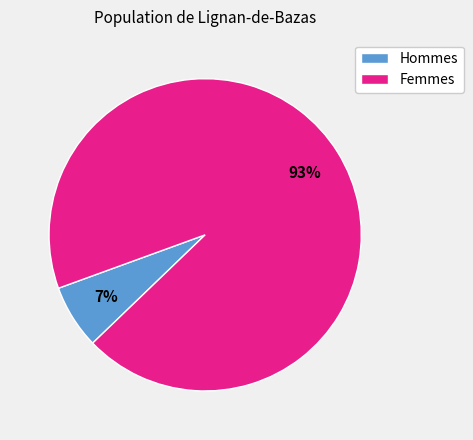

To the nearest percent, what is the average slice percentage?

50%